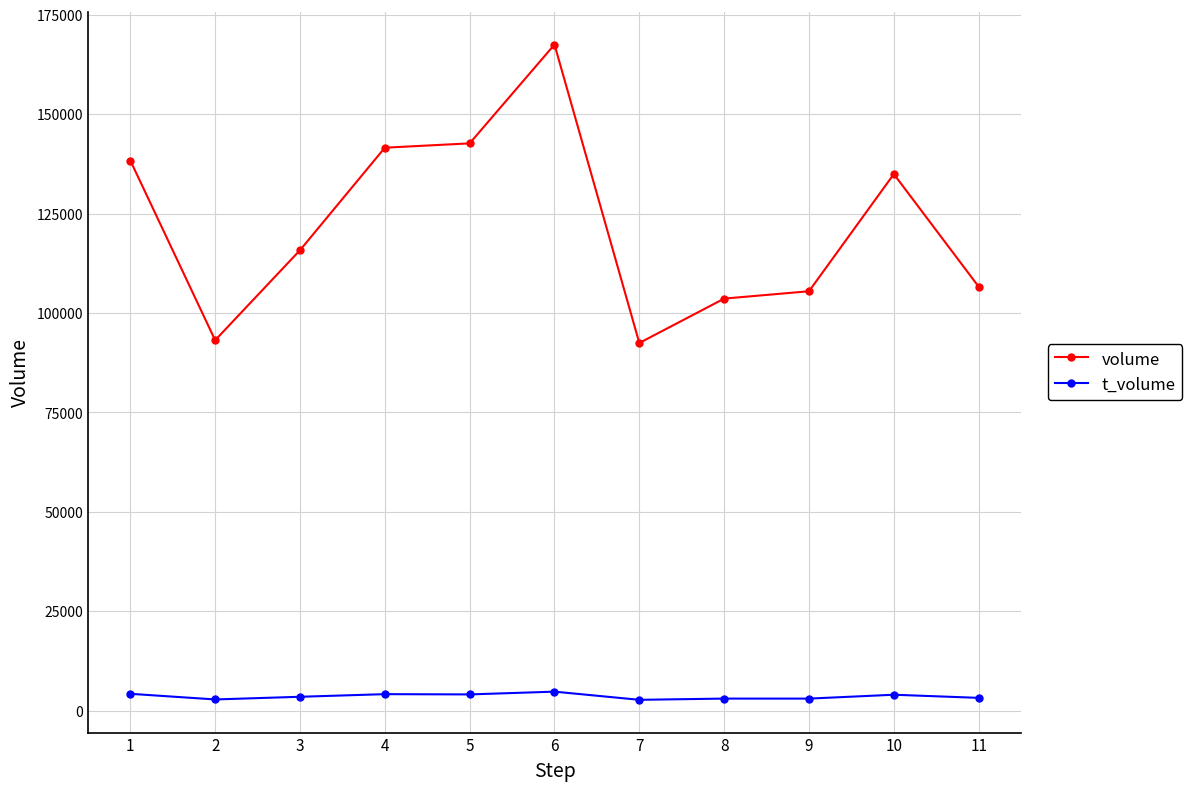

Where does the volume series first go above 115821?

1